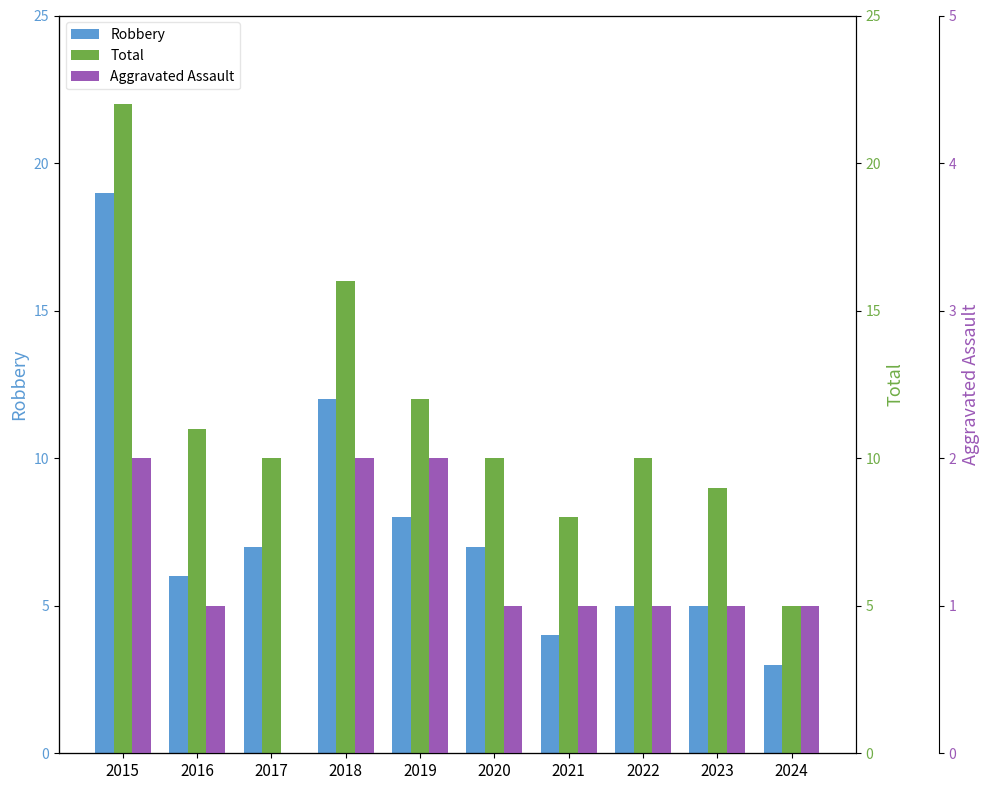

How many bars are there in each group?

3